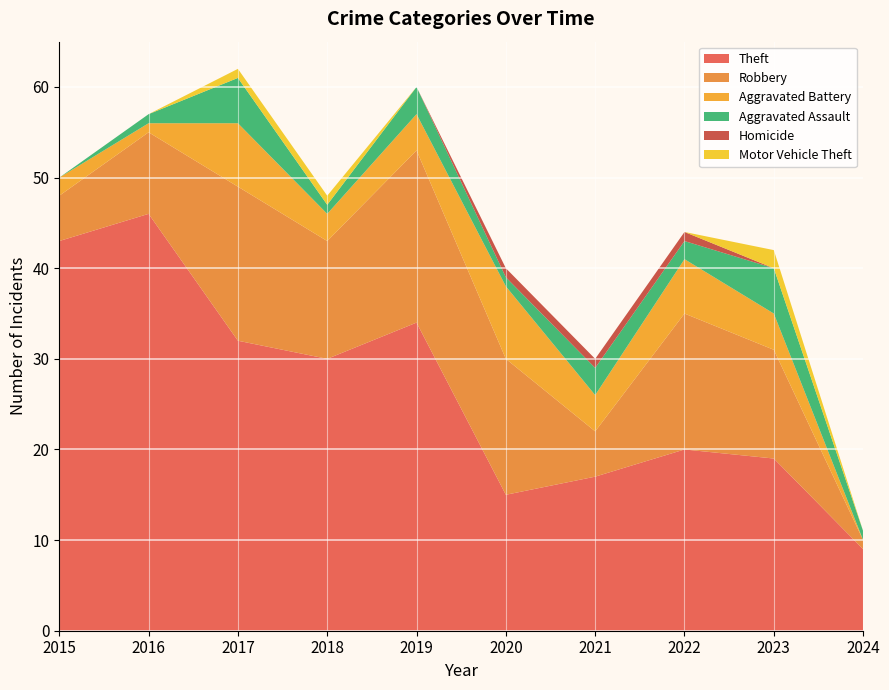

Reading right to left, list all the values displayed in this chart.

Theft: 2024=9	2023=19	2022=20	2021=17	2020=15	2019=34	2018=30	2017=32	2016=46	2015=43
Robbery: 2024=1	2023=12	2022=15	2021=5	2020=15	2019=19	2018=13	2017=17	2016=9	2015=5
Aggravated Battery: 2024=0	2023=4	2022=6	2021=4	2020=8	2019=4	2018=3	2017=7	2016=1	2015=2
Aggravated Assault: 2024=1	2023=5	2022=2	2021=3	2020=1	2019=3	2018=1	2017=5	2016=1	2015=0
Homicide: 2024=0	2023=0	2022=1	2021=1	2020=1	2019=0	2018=0	2017=0	2016=0	2015=0
Motor Vehicle Theft: 2024=0	2023=2	2022=0	2021=0	2020=0	2019=0	2018=1	2017=1	2016=0	2015=0